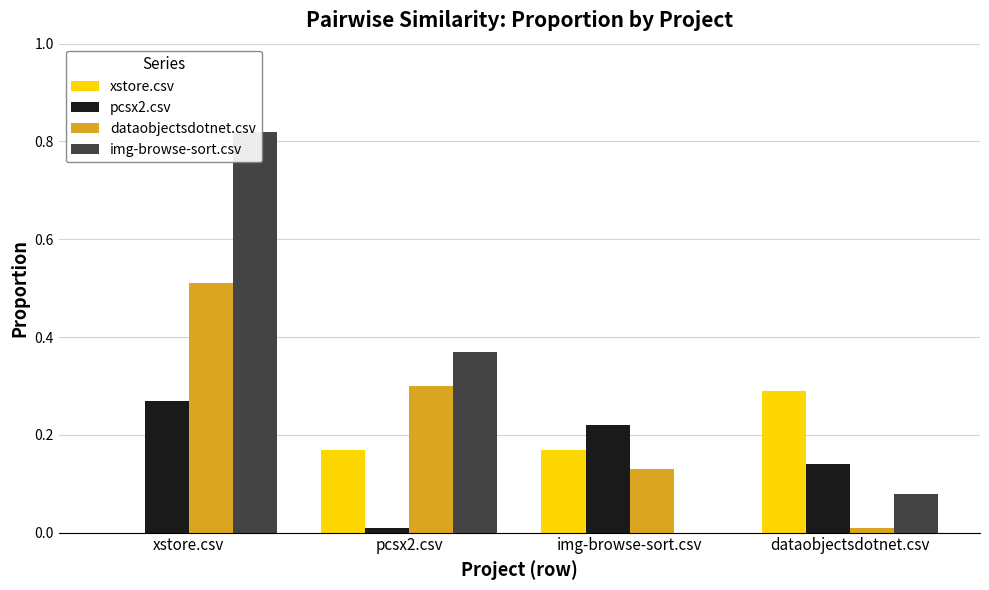

What is the average value of the pcsx2.csv series?

0.2